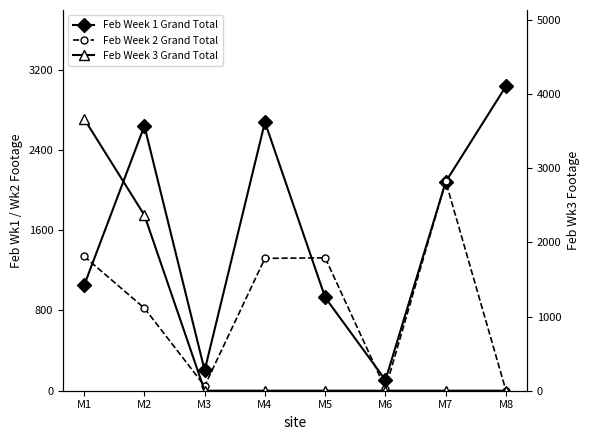

Reading right to left, list all the values displayed in this chart.

Feb Week 1 Grand Total: 3035	2082	106	929	2677	202	2639	1049
Feb Week 2 Grand Total: 0	2085	21	1324	1319	47	823	1339
Feb Week 3 Grand Total: 0	0	0	0	0	0	2368	3668